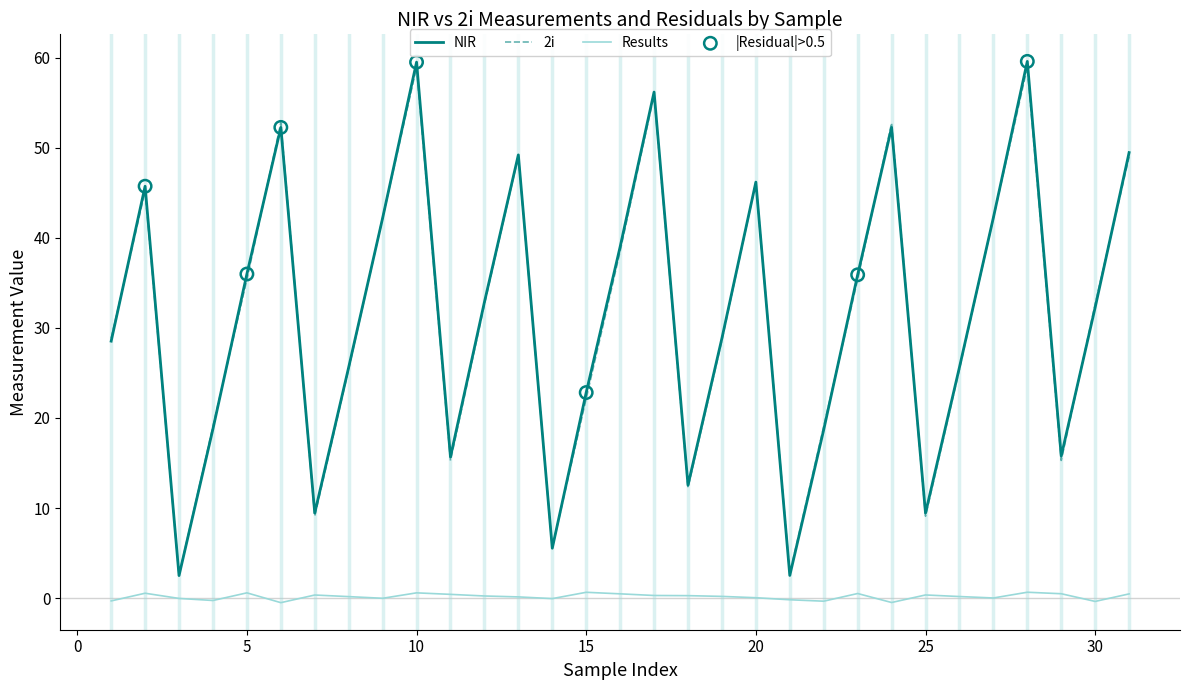

What is the minimum value for 2i?

2.5